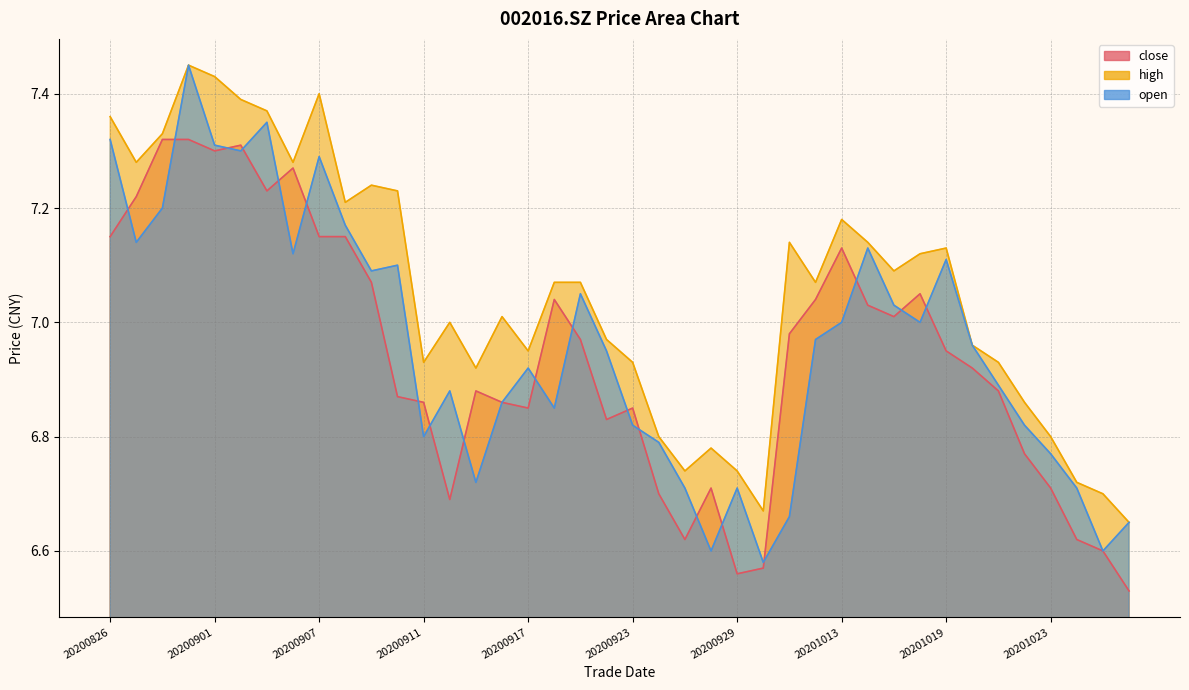

Which category has the highest value across all series?

20200831